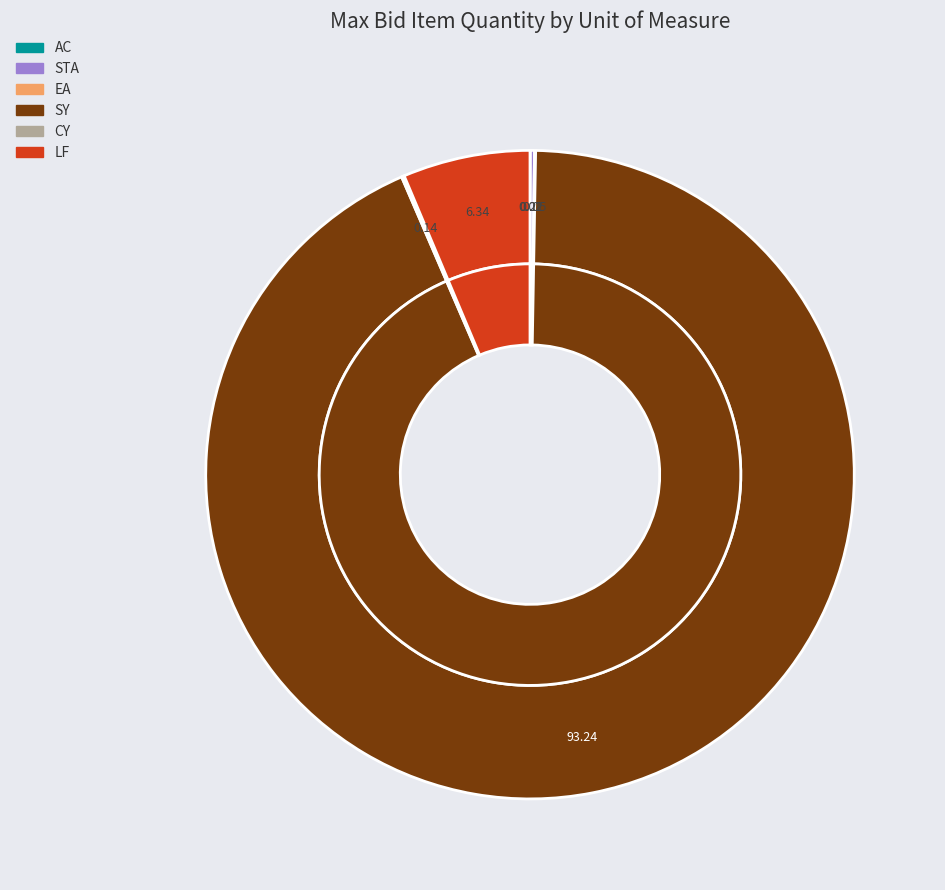

What is the majority slice?

SY